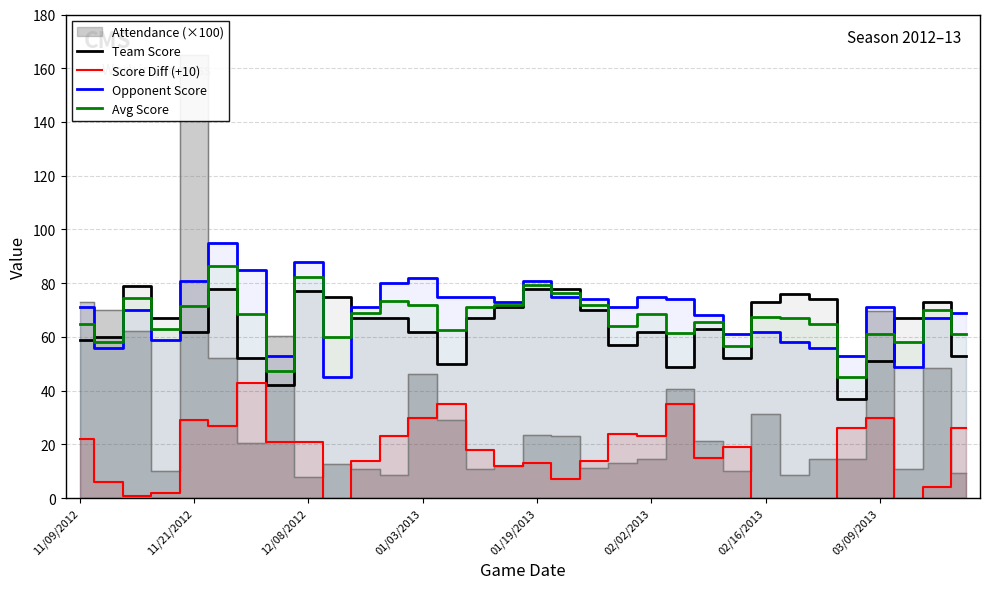

How many data points in Team Score are above 67?

12